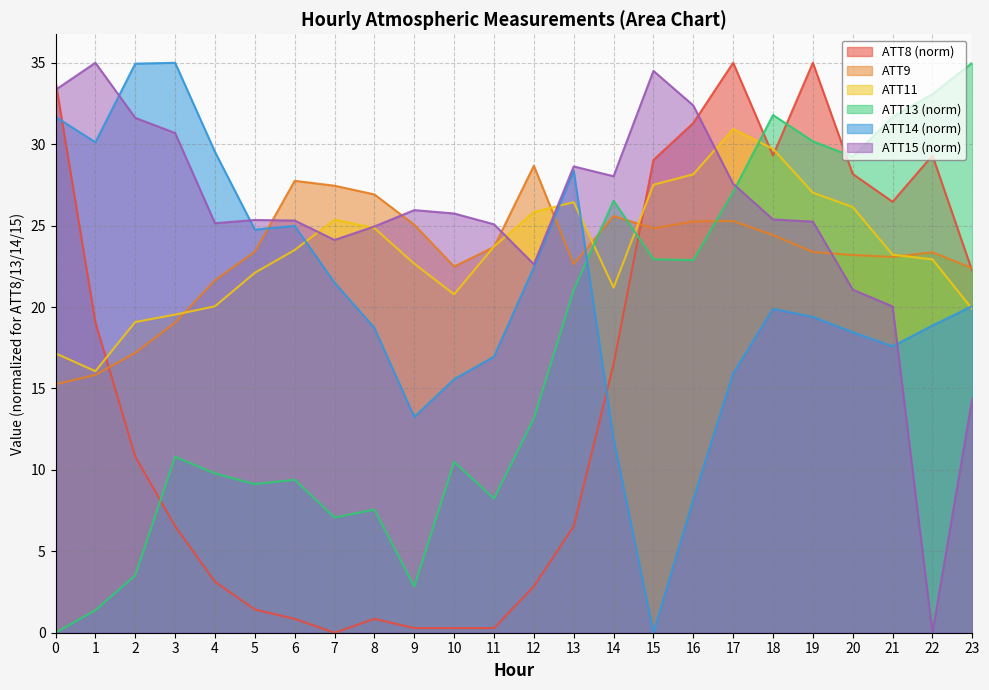

What is the difference between the maximum and minimum values in the ATT14 series?

35.0